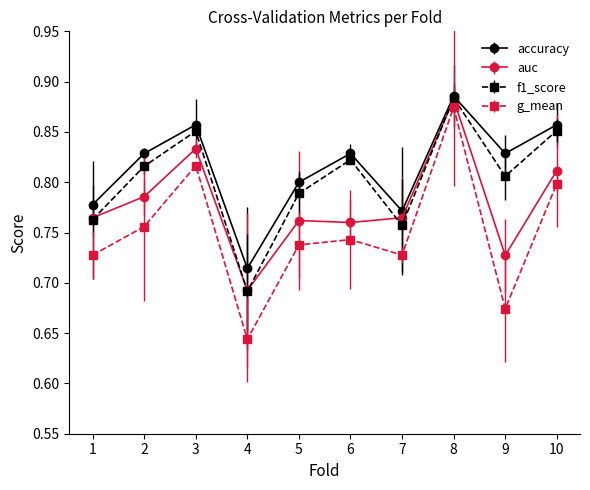

Count the f1_score values in the range 0 to 1.

10